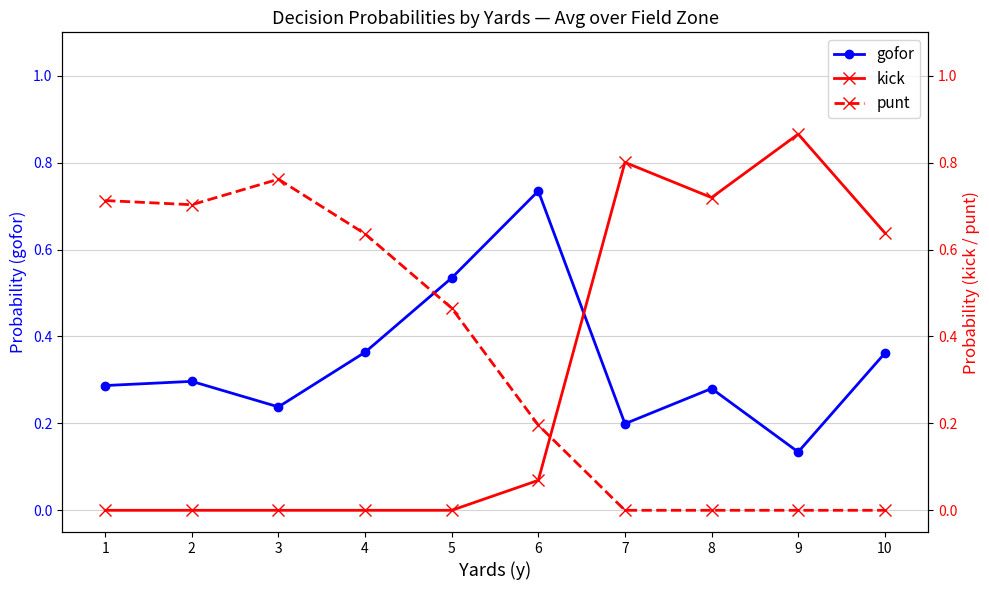

Where do gofor and kick first cross each other?

6 and 7